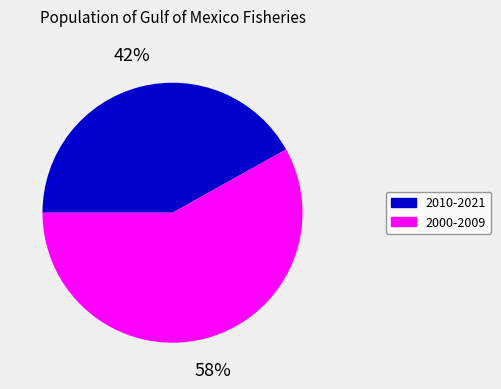

To the nearest percent, what is the average slice percentage?

50%